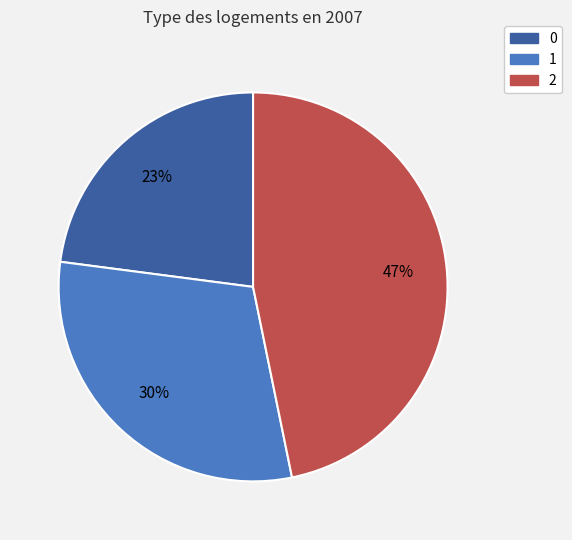

Count the number of slices in the pie.

3